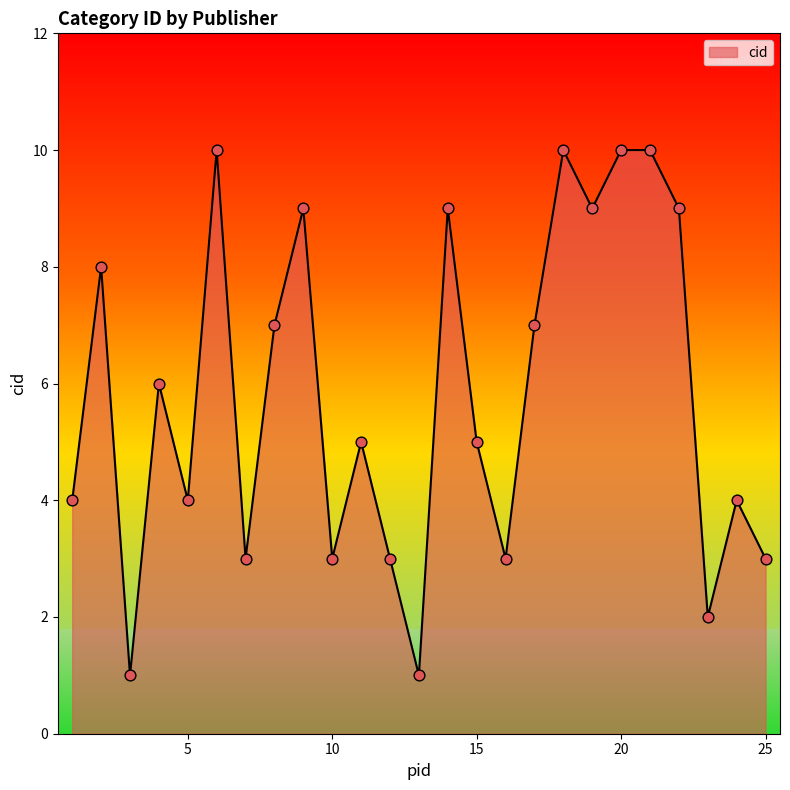

What is the difference between the maximum and minimum values?

9